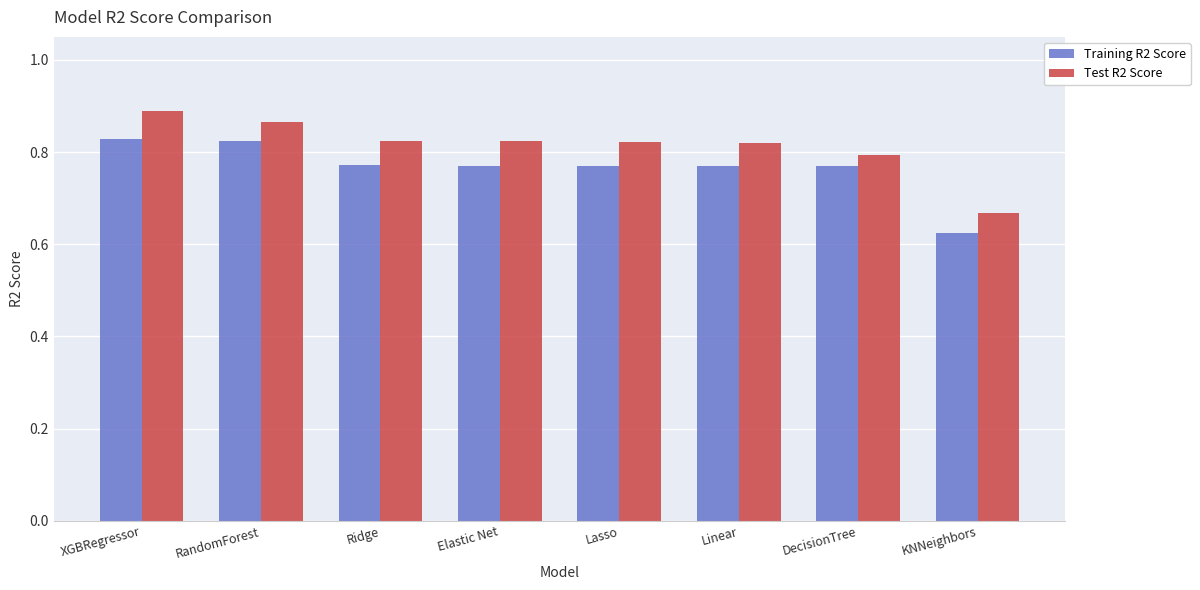

The value of Test R2 Score at Elastic Net is 0.5. True or false?

False